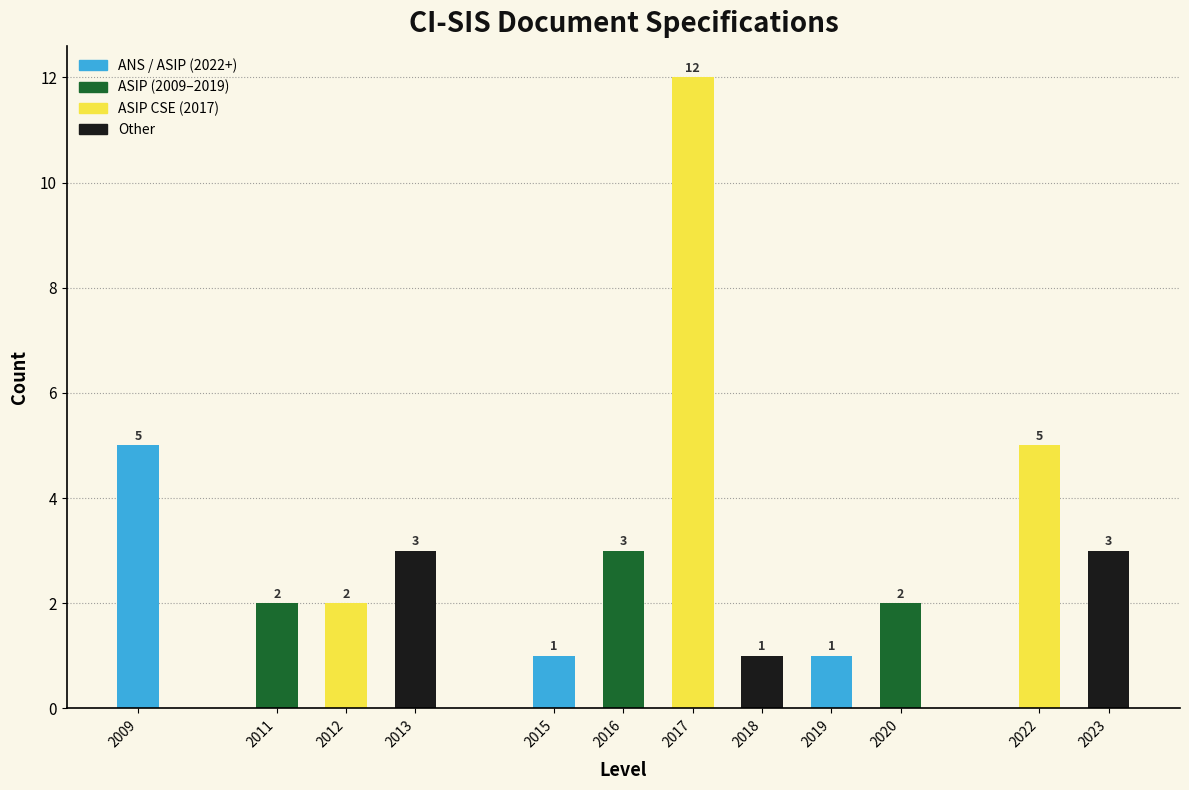

Reading left to right, transcribe all the data shown in this chart.

2009=5	2011=2	2012=2	2013=3	2015=1	2016=3	2017=12	2018=1	2019=1	2020=2	2022=5	2023=3